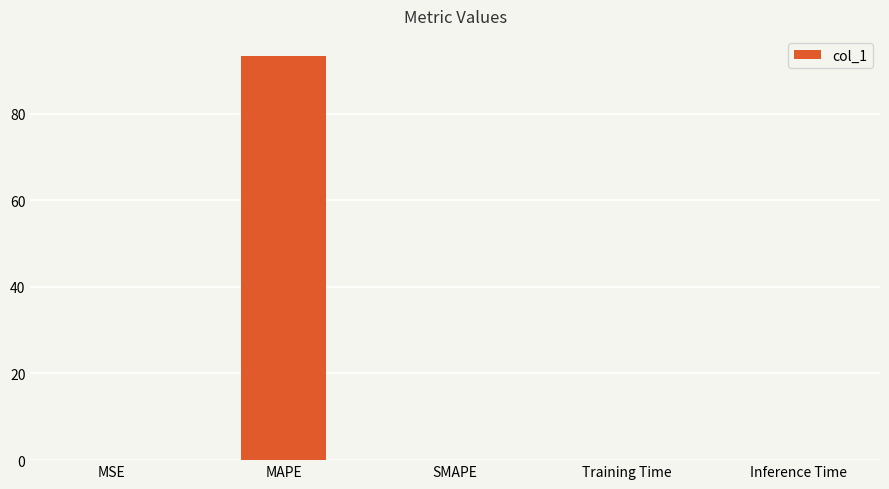

How many data points does each series have?

5